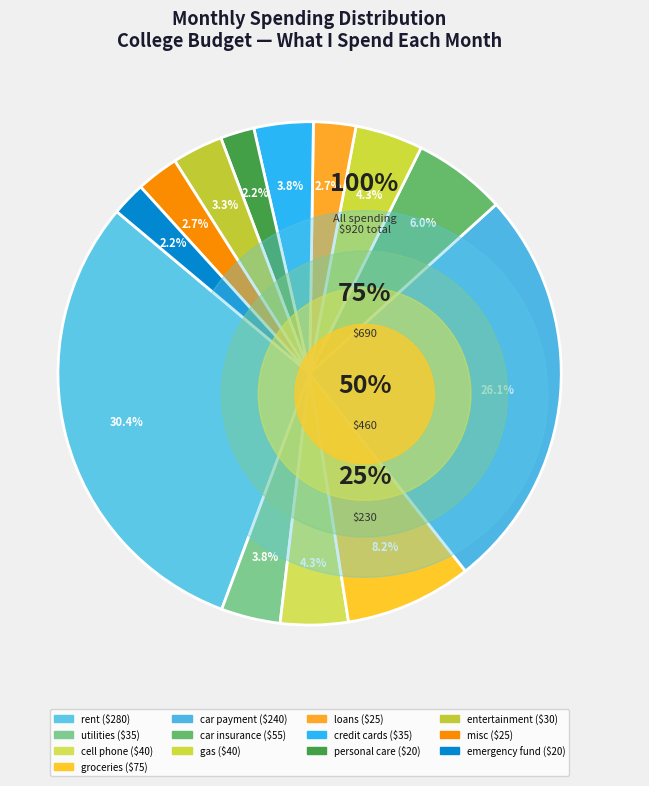

What is the change in value from gas to credit cards?

-5